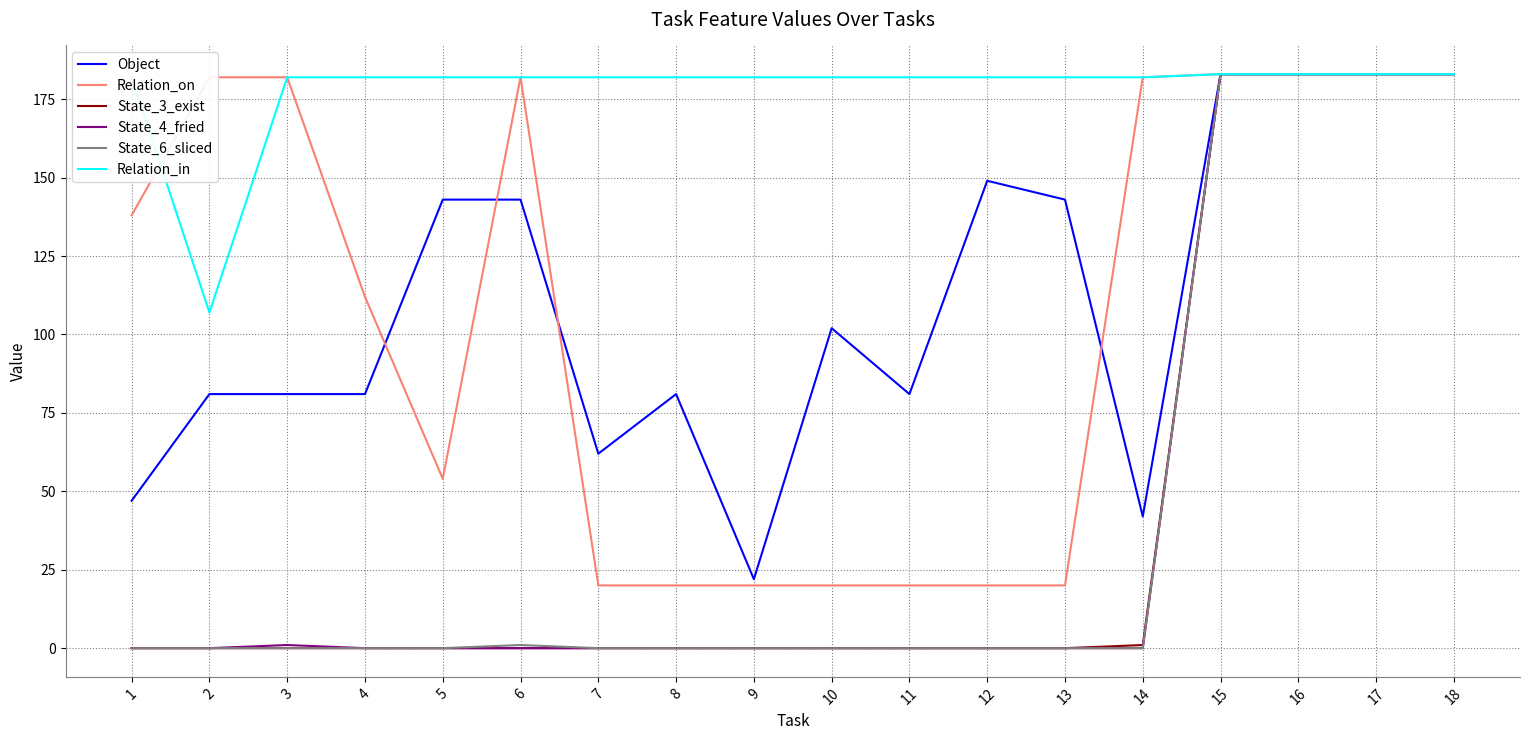

What is the total value across all series at 7?

264